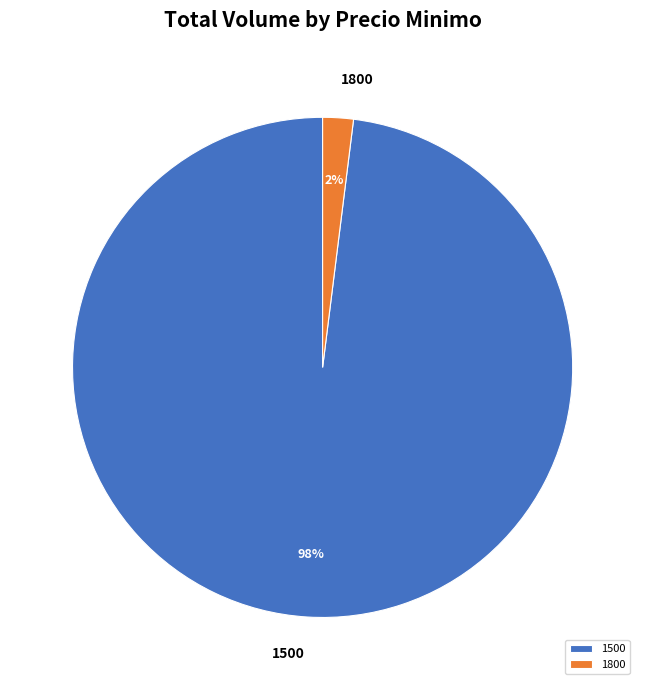

Is there a majority slice in this chart?

Yes